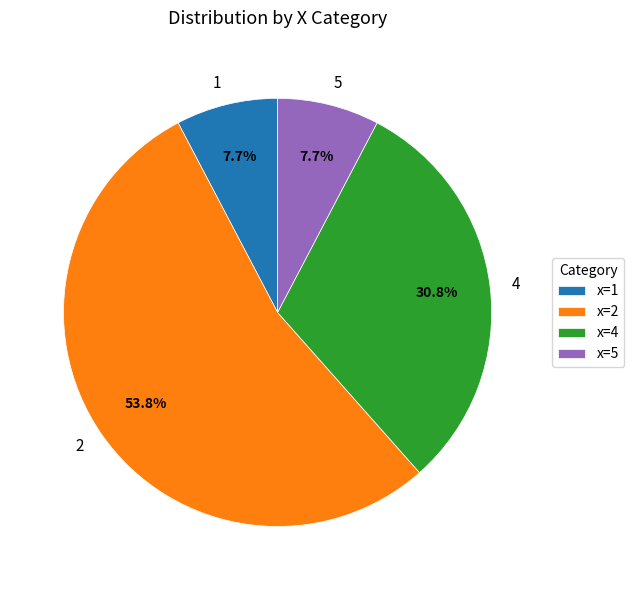

What percentage is NOT represented by 5?

92.3%